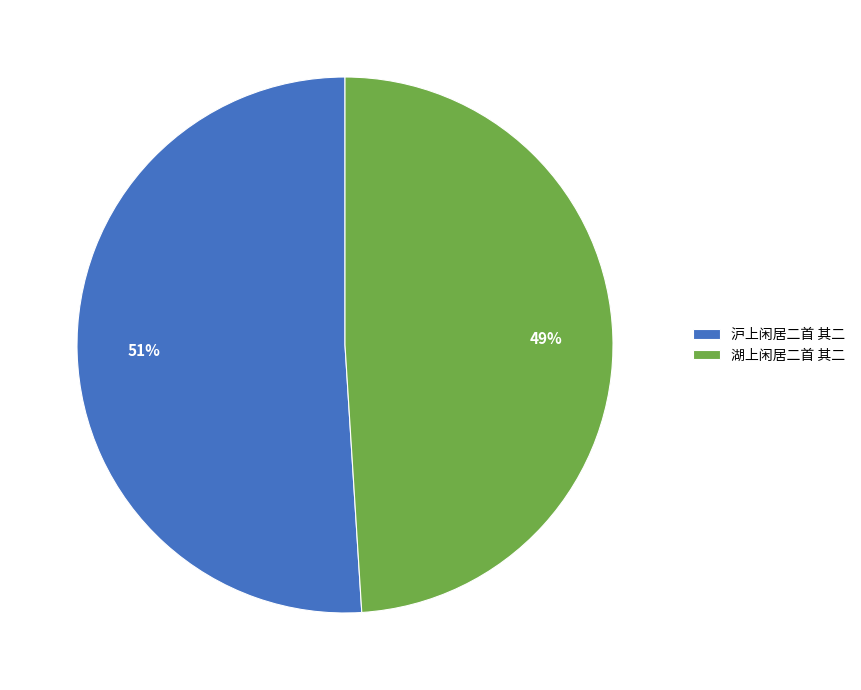

Do 沪上闲居二首 其二 and 湖上闲居二首 其二 together represent more than half of the pie?

Yes